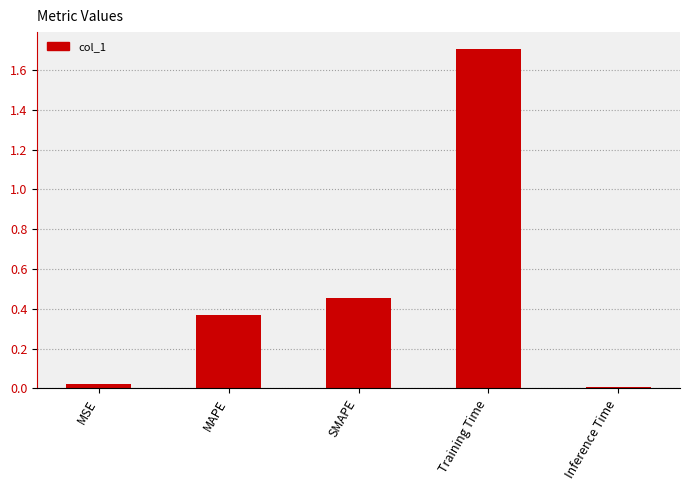

Rank the categories by value from lowest to highest.

Inference Time, MSE, MAPE, SMAPE, Training Time